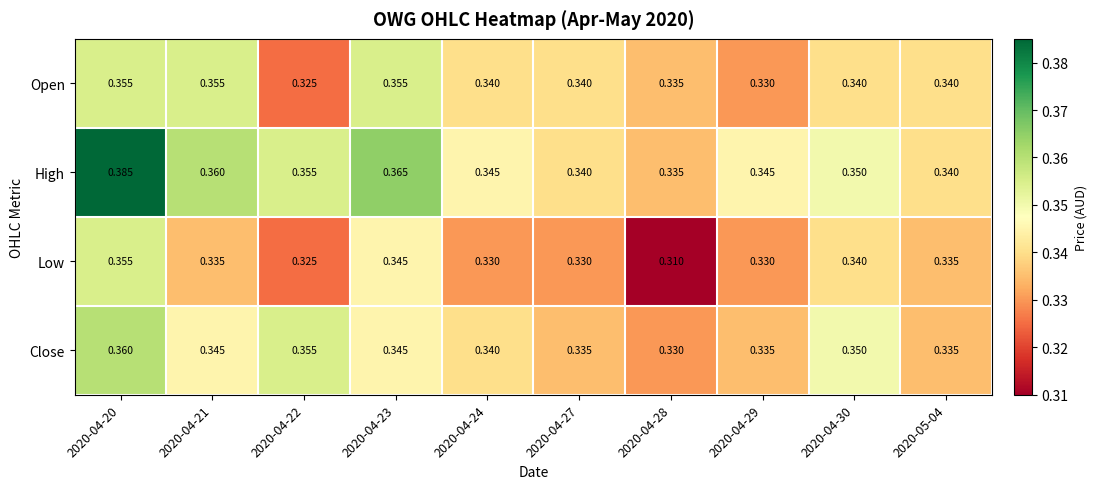

Which series has the widest spread of values?

High